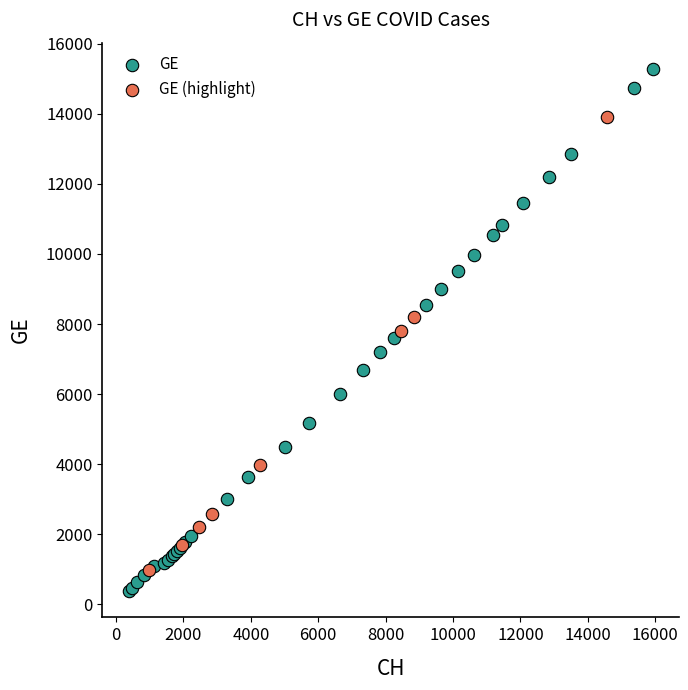

Which series reaches the maximum Y coordinate?

GE